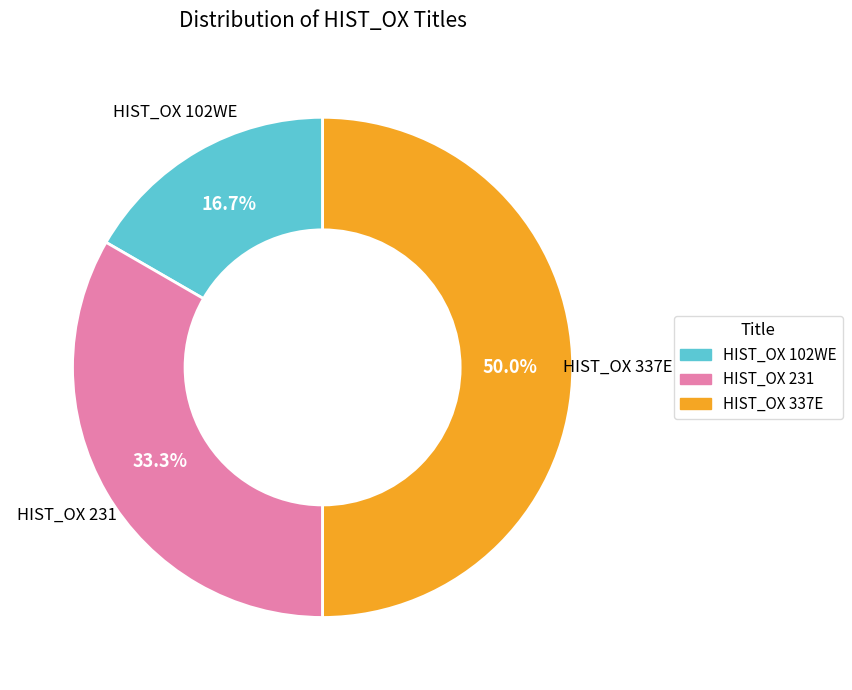

Between HIST_OX 231 and HIST_OX 102WE, which is larger?

HIST_OX 231